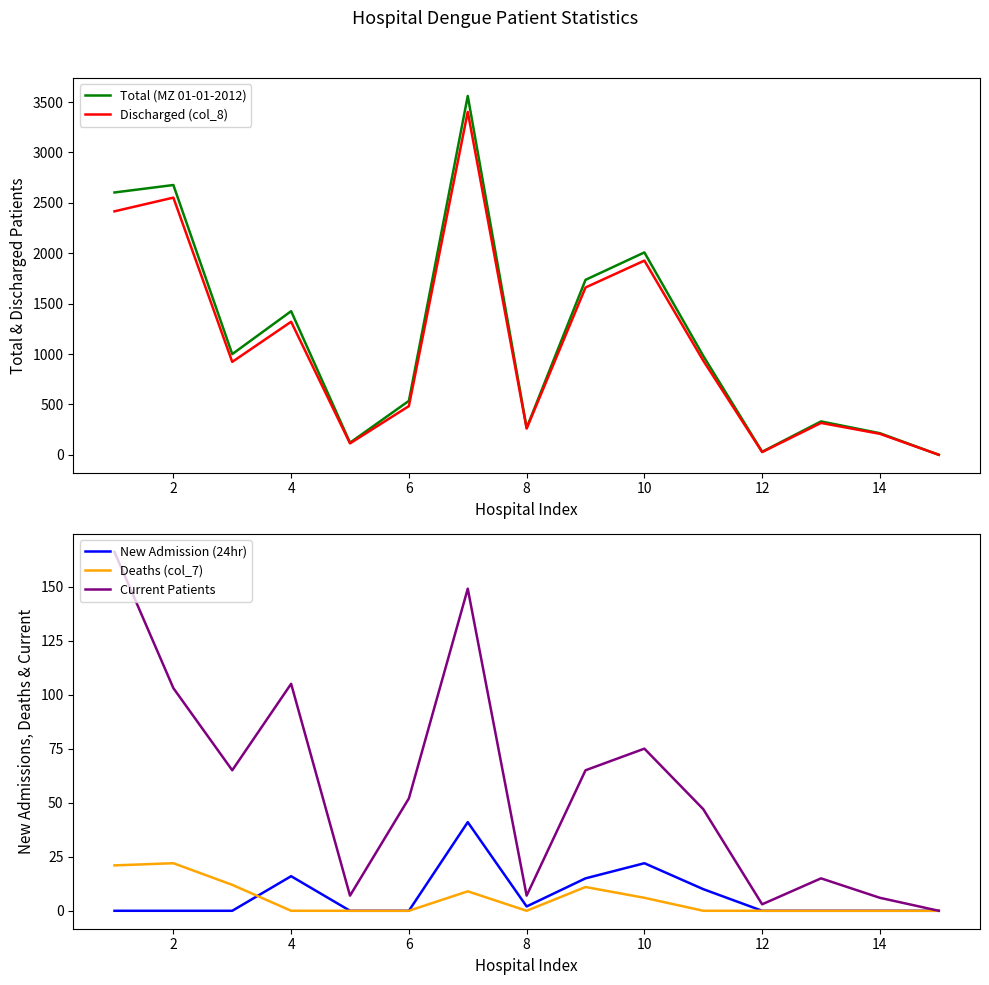

Does the chart have visible grid lines?

No